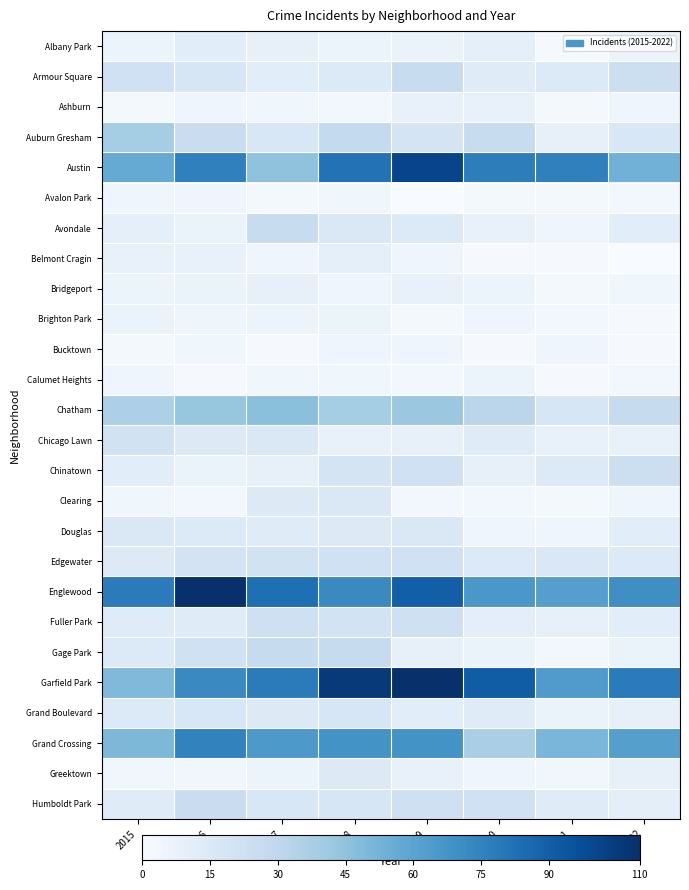

Reading left to right, what are all the values shown in this chart?

Albany Park: 2015=6	2016=12	2017=9	2018=6	2019=7	2020=10	2021=1	2022=6
Armour Square: 2015=22	2016=18	2017=12	2018=15	2019=26	2020=13	2021=15	2022=24
Ashburn: 2015=2	2016=5	2017=4	2018=3	2019=8	2020=8	2021=2	2022=5
Auburn Gresham: 2015=39	2016=25	2017=17	2018=28	2019=19	2020=26	2021=9	2022=17
Austin: 2015=57	2016=76	2017=45	2018=82	2019=101	2020=77	2021=76	2022=53
Avalon Park: 2015=5	2016=5	2017=2	2018=4	2019=0	2020=2	2021=2	2022=3
Avondale: 2015=10	2016=7	2017=26	2018=16	2019=15	2020=8	2021=5	2022=12
Belmont Cragin: 2015=8	2016=8	2017=5	2018=10	2019=5	2020=1	2021=1	2022=0
Bridgeport: 2015=6	2016=7	2017=9	2018=5	2019=8	2020=6	2021=2	2022=4
Brighton Park: 2015=7	2016=5	2017=6	2018=6	2019=2	2020=5	2021=3	2022=1
Bucktown: 2015=2	2016=4	2017=1	2018=5	2019=5	2020=1	2021=5	2022=1
Calumet Heights: 2015=5	2016=1	2017=4	2018=4	2019=3	2020=6	2021=1	2022=3
Chatham: 2015=36	2016=43	2017=46	2018=39	2019=42	2020=31	2021=18	2022=27
Chicago Lawn: 2015=21	2016=14	2017=16	2018=8	2019=9	2020=13	2021=8	2022=8
Chinatown: 2015=12	2016=7	2017=9	2018=19	2019=22	2020=9	2021=15	2022=24
Clearing: 2015=4	2016=3	2017=14	2018=16	2019=3	2020=3	2021=2	2022=5
Douglas: 2015=16	2016=15	2017=13	2018=14	2019=16	2020=5	2021=5	2022=12
Edgewater: 2015=14	2016=20	2017=21	2018=22	2019=22	2020=15	2021=16	2022=15
Englewood: 2015=78	2016=110	2017=83	2018=72	2019=90	2020=66	2021=62	2022=70
Fuller Park: 2015=13	2016=13	2017=23	2018=20	2019=23	2020=11	2021=9	2022=12
Gage Park: 2015=15	2016=22	2017=27	2018=27	2019=9	2020=7	2021=3	2022=7
Garfield Park: 2015=49	2016=72	2017=78	2018=106	2019=156	2020=91	2021=64	2022=78
Grand Boulevard: 2015=15	2016=17	2017=14	2018=18	2019=12	2020=13	2021=7	2022=9
Grand Crossing: 2015=50	2016=75	2017=65	2018=68	2019=68	2020=37	2021=51	2022=62
Greektown: 2015=4	2016=4	2017=6	2018=14	2019=8	2020=5	2021=4	2022=9
Humboldt Park: 2015=13	2016=25	2017=17	2018=18	2019=23	2020=22	2021=13	2022=11